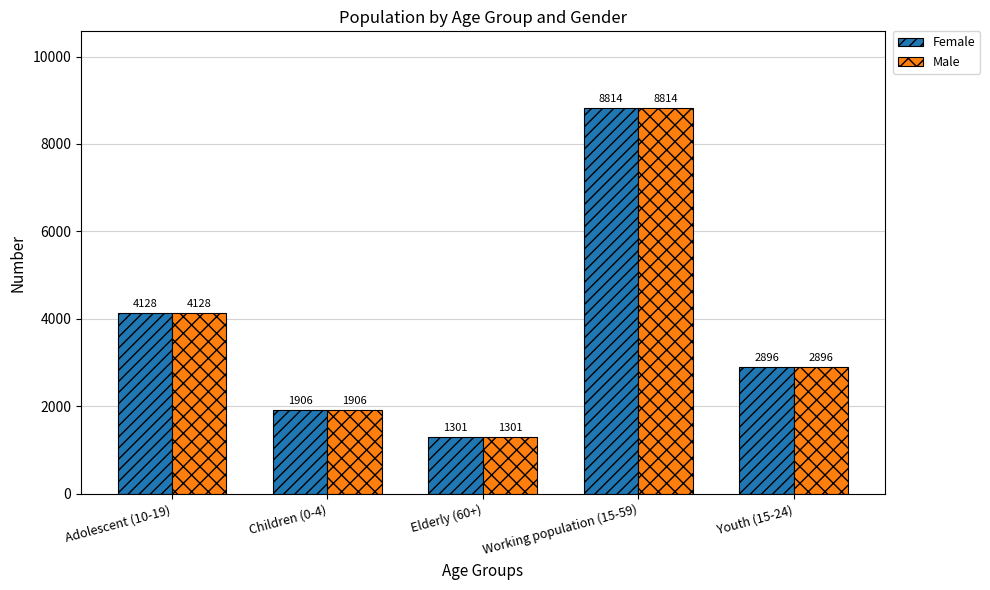

Reading left to right, what are all the values shown in this chart?

Female: 4128	1906	1301	8814	2896
Male: 4128	1906	1301	8814	2896